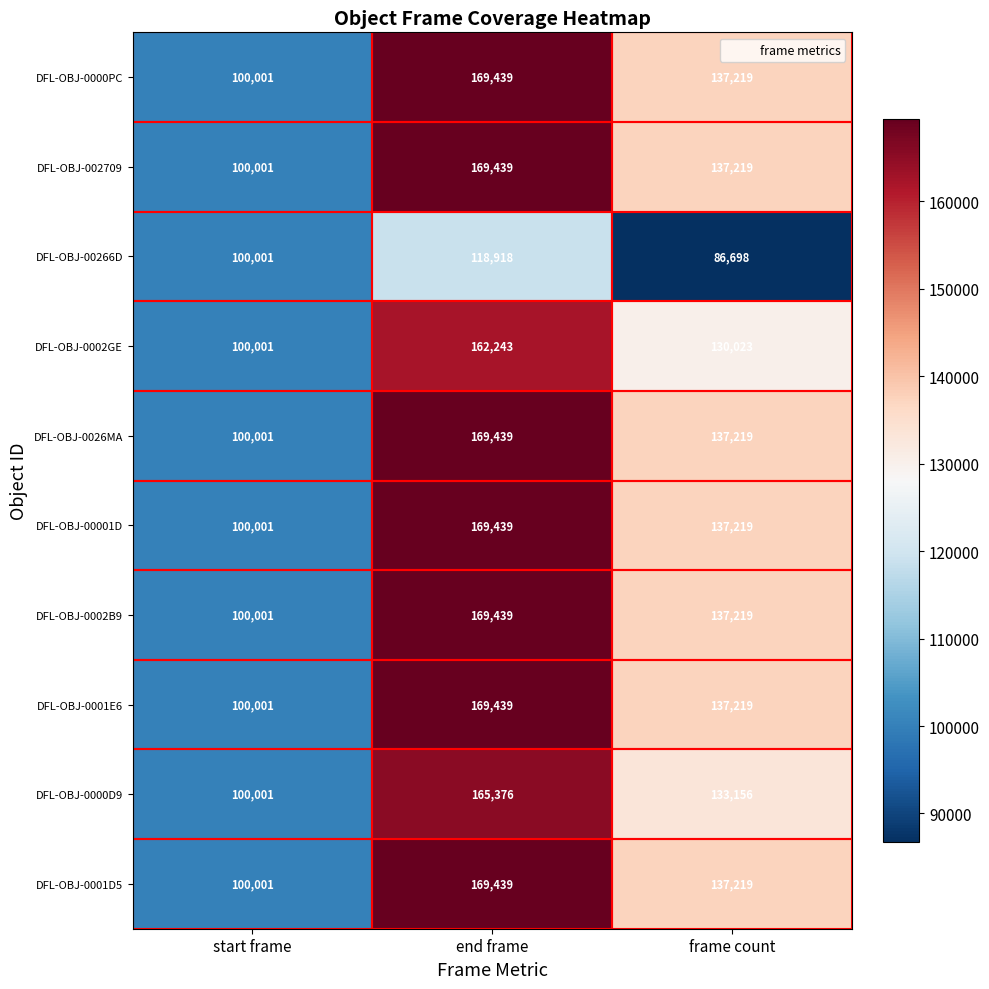

What value does the DFL-OBJ-0001D5 series have at start frame, to the nearest 10?

100000